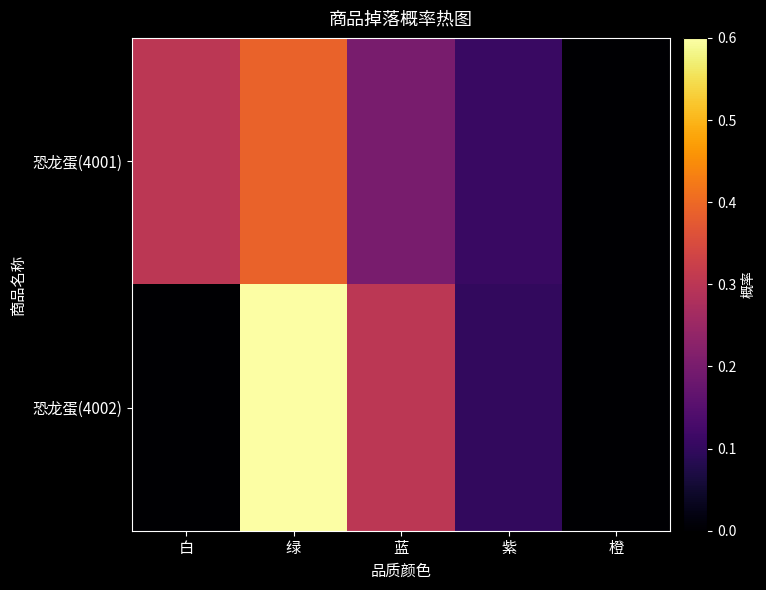

At which category is the sum across all series the highest?

绿